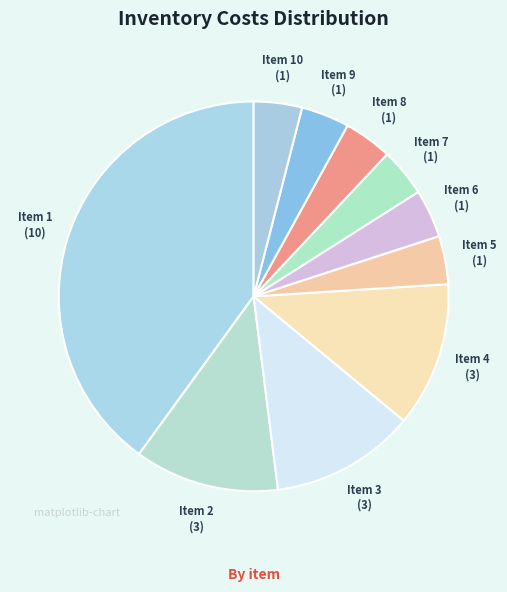

Is there any slice that represents more than half of the pie?

No